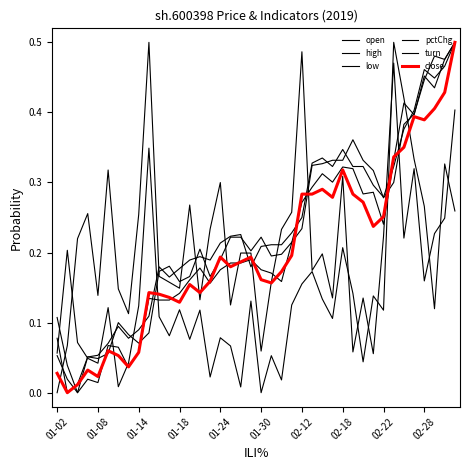

Is this an area chart (filled region under the line)?

No